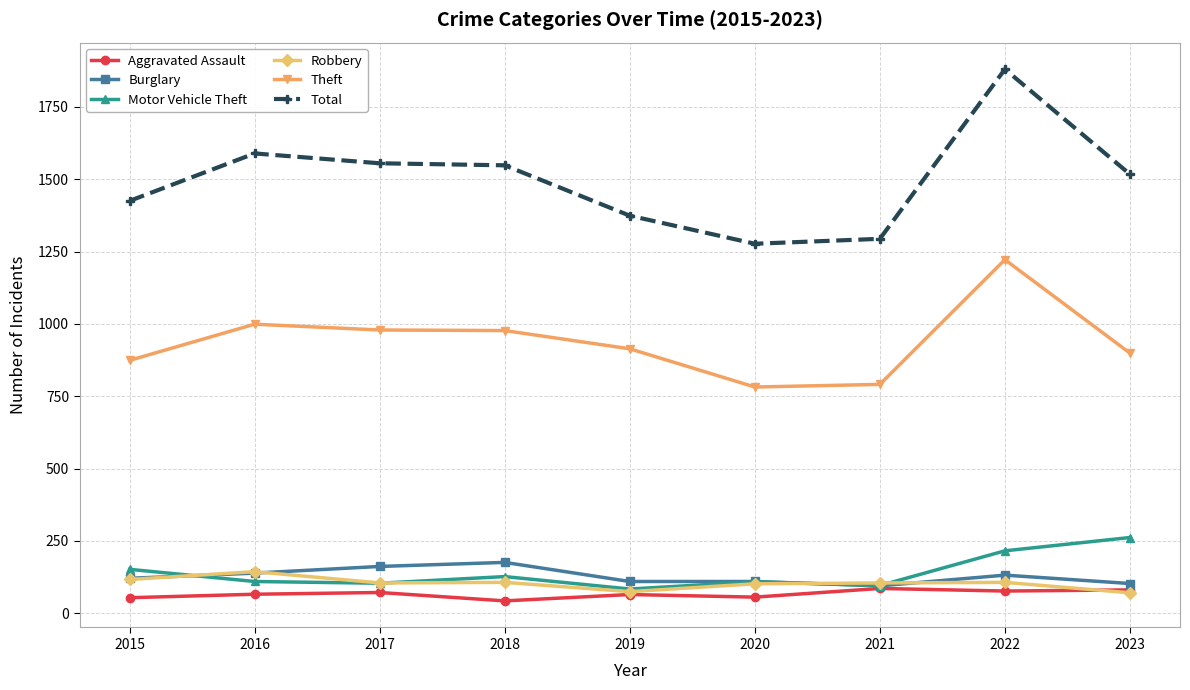

List the series in order of their peak value, highest first.

Total, Theft, Motor Vehicle Theft, Burglary, Robbery, Aggravated Assault